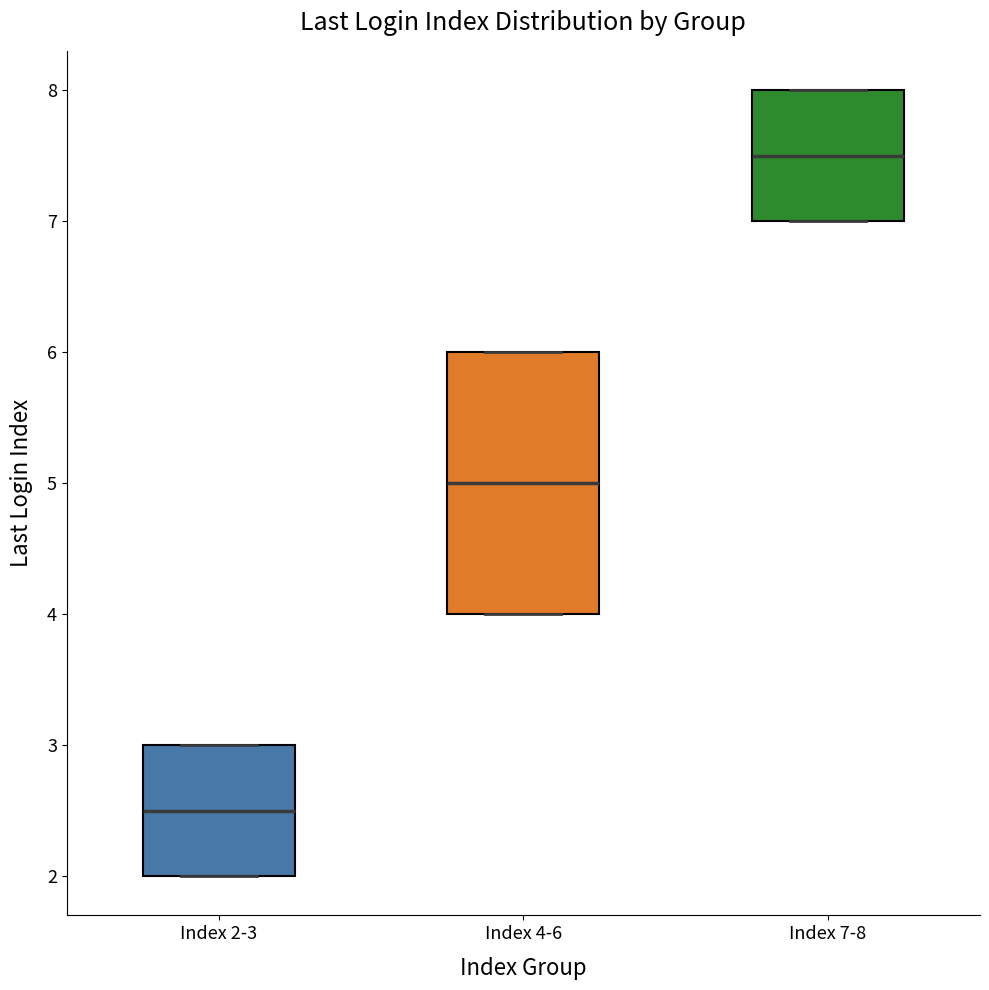

Which box is the tallest, from its lower edge to its upper edge?

Index 4-6